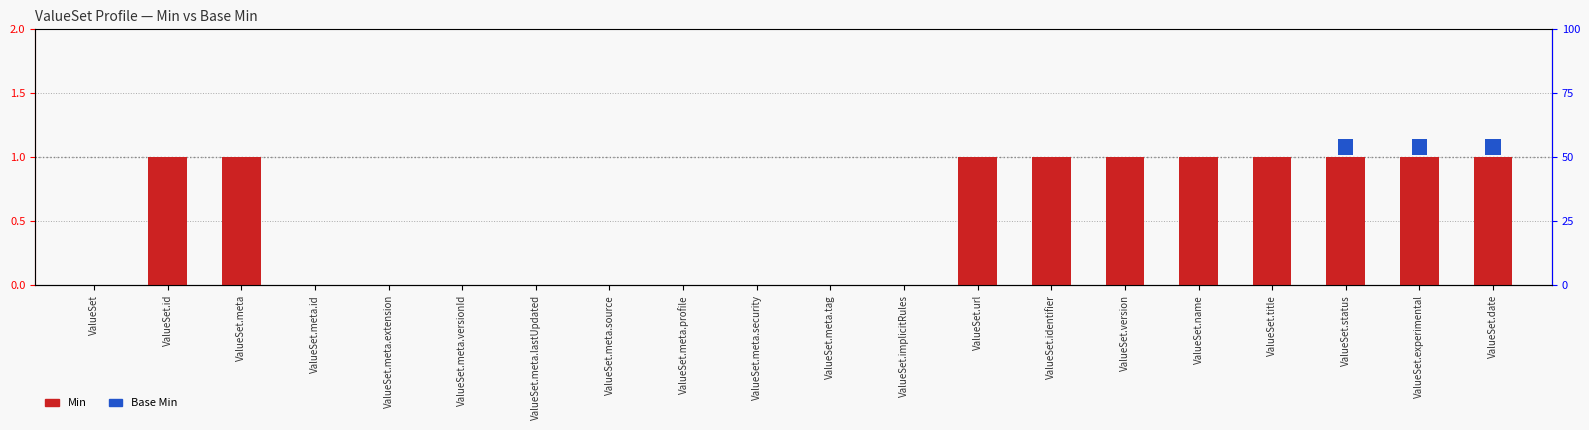

Reading left to right, transcribe all the data shown in this chart.

Min: ValueSet=0.0	ValueSet.id=1.0	ValueSet.meta=1.0	ValueSet.meta.id=0.0	ValueSet.meta.extension=0.0	ValueSet.meta.versionId=0.0	ValueSet.meta.lastUpdated=0.0	ValueSet.meta.source=0.0	ValueSet.meta.profile=0.0	ValueSet.meta.security=0.0	ValueSet.meta.tag=0.0	ValueSet.implicitRules=0.0	ValueSet.url=1.0	ValueSet.identifier=1.0	ValueSet.version=1.0	ValueSet.name=1.0	ValueSet.title=1.0	ValueSet.status=1.0	ValueSet.experimental=1.0	ValueSet.date=1.0
Base Min: ValueSet=0.0	ValueSet.id=0.0	ValueSet.meta=0.0	ValueSet.meta.id=0.0	ValueSet.meta.extension=0.0	ValueSet.meta.versionId=0.0	ValueSet.meta.lastUpdated=0.0	ValueSet.meta.source=0.0	ValueSet.meta.profile=0.0	ValueSet.meta.security=0.0	ValueSet.meta.tag=0.0	ValueSet.implicitRules=0.0	ValueSet.url=0.0	ValueSet.identifier=0.0	ValueSet.version=0.0	ValueSet.name=0.0	ValueSet.title=0.0	ValueSet.status=0.1	ValueSet.experimental=0.1	ValueSet.date=0.1